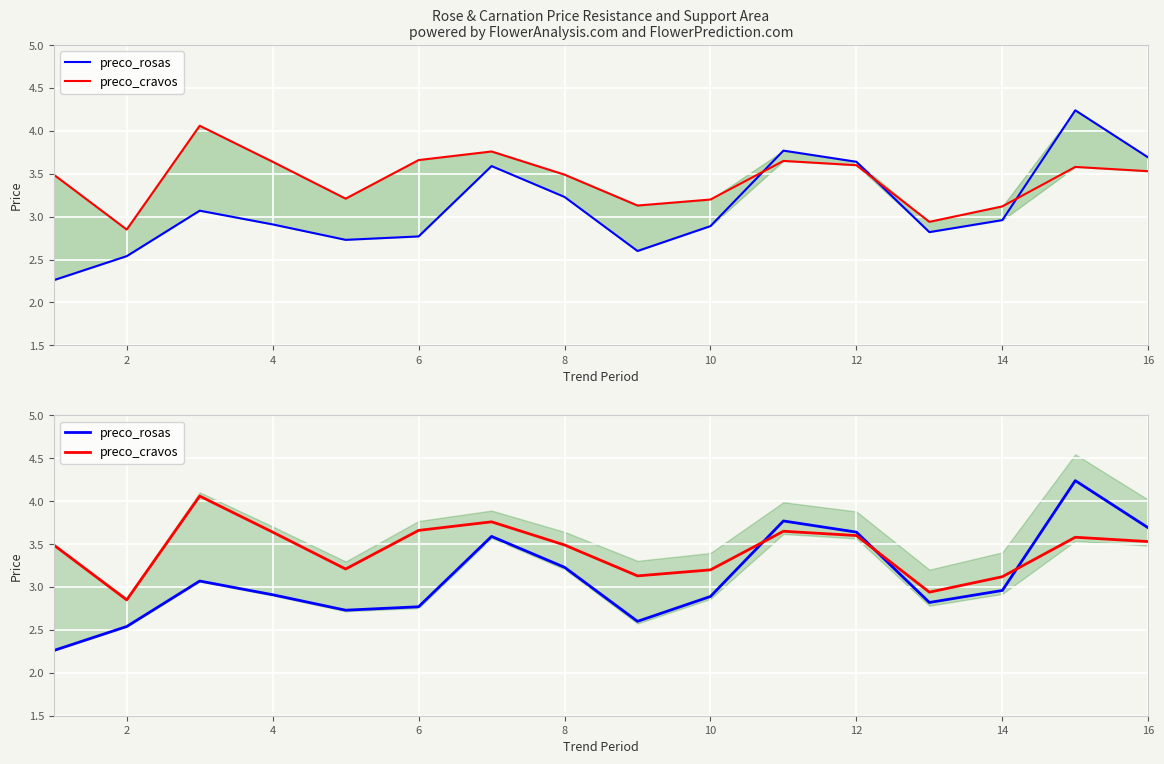

Reading left to right, what are all the values shown in this chart?

preco_rosas: 2.3	2.5	3.1	2.9	2.7	2.8	3.6	3.2	2.6	2.9	3.8	3.6	2.8	3.0	4.2	3.7
preco_cravos: 3.5	2.9	4.1	3.6	3.2	3.7	3.8	3.5	3.1	3.2	3.6	3.6	2.9	3.1	3.6	3.5